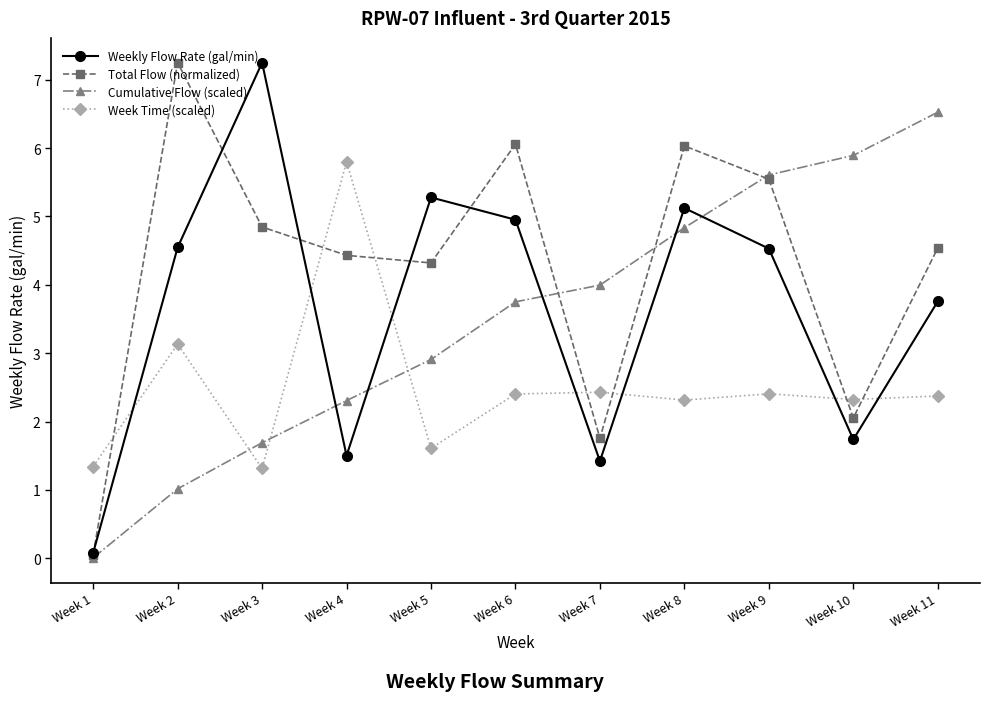

How many values in the Cumulative Flow (scaled) series are below 3?

5